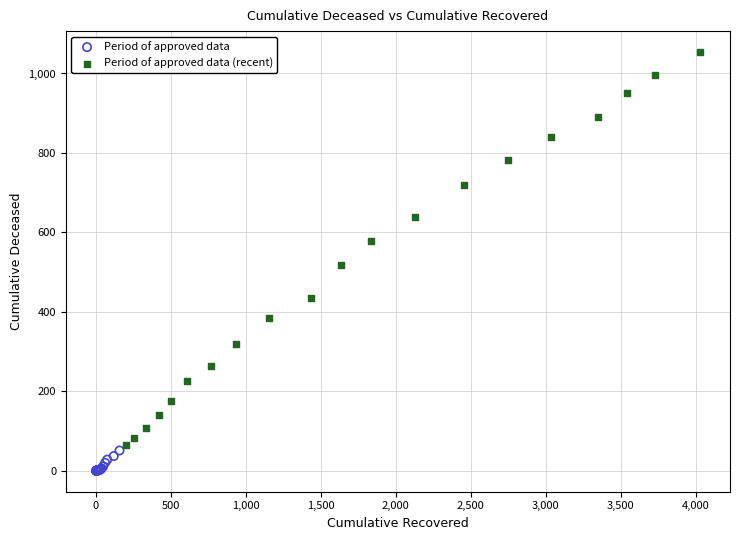

Which series reaches the minimum Y coordinate?

Period of approved data